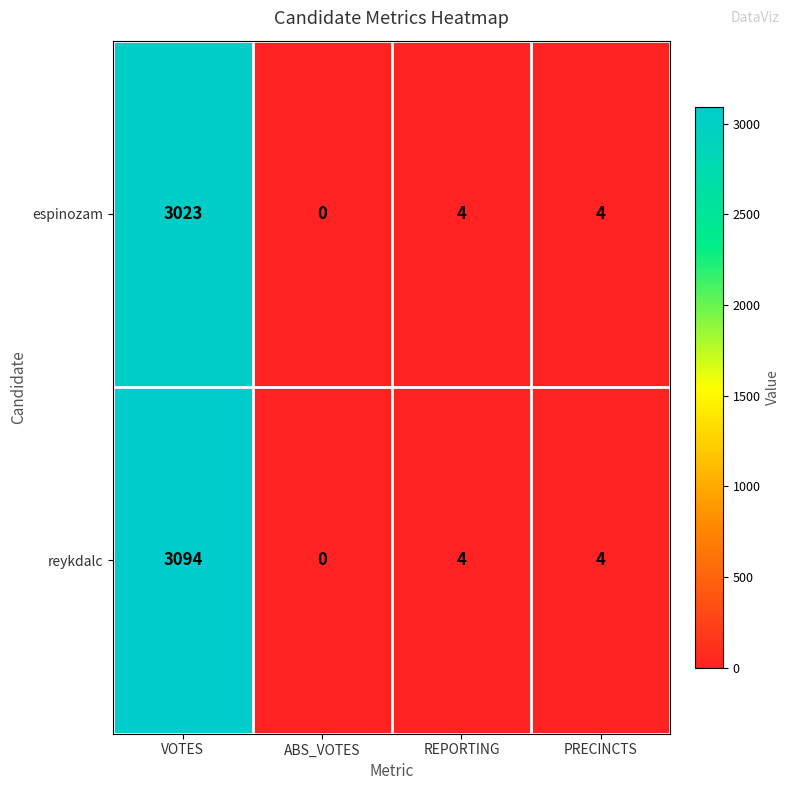

Where does the reykdalc series first go above 4?

VOTES